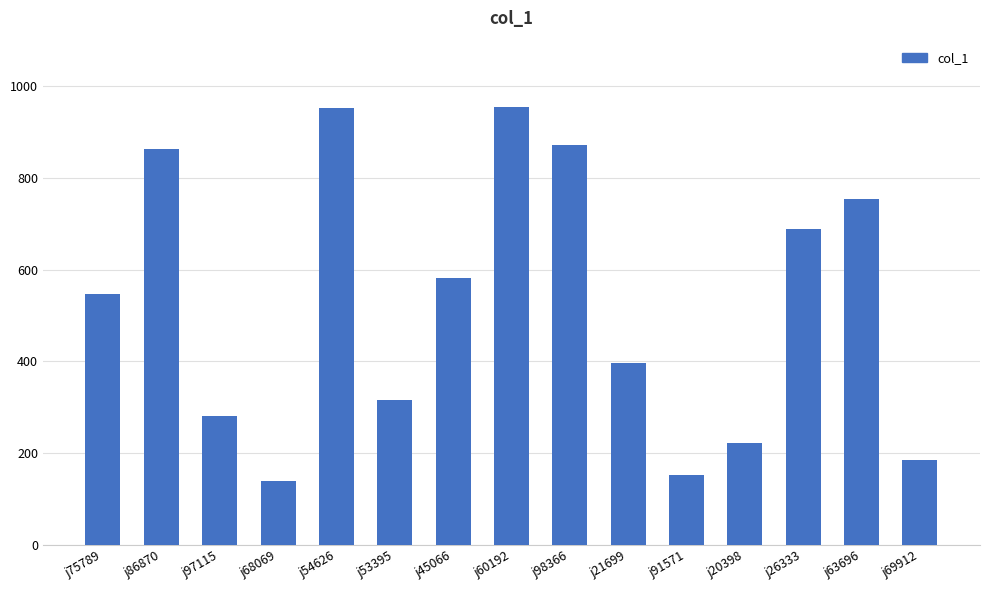

Between j60192 and j91571, which is larger?

j60192